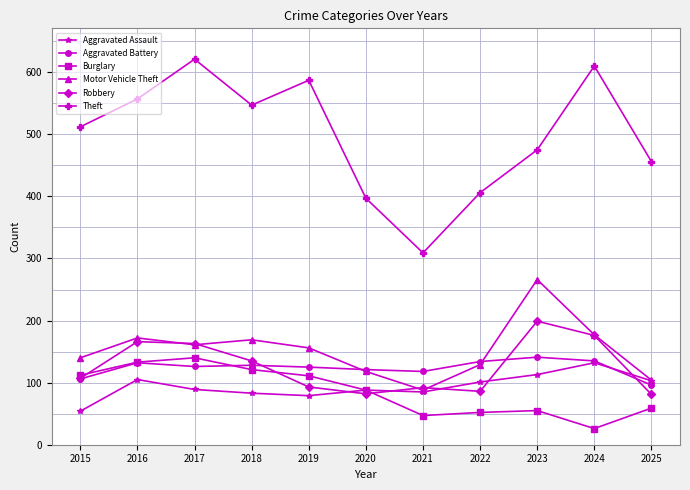

Which series has the largest total across all categories?

Theft